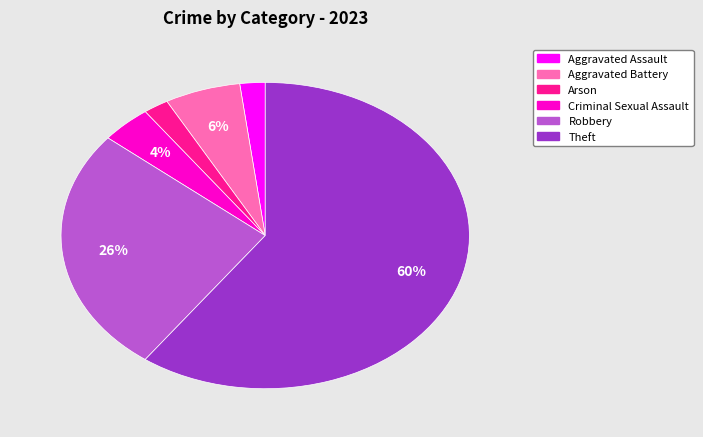

To the nearest percent, what is the average slice percentage?

17%